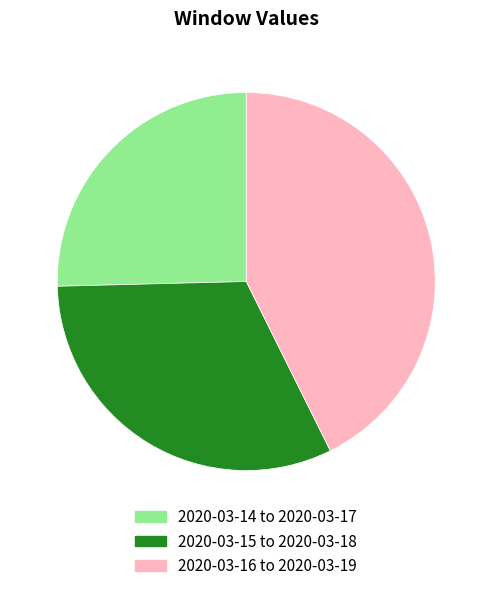

Which category has the biggest portion of the pie?

2020-03-16 to 2020-03-19